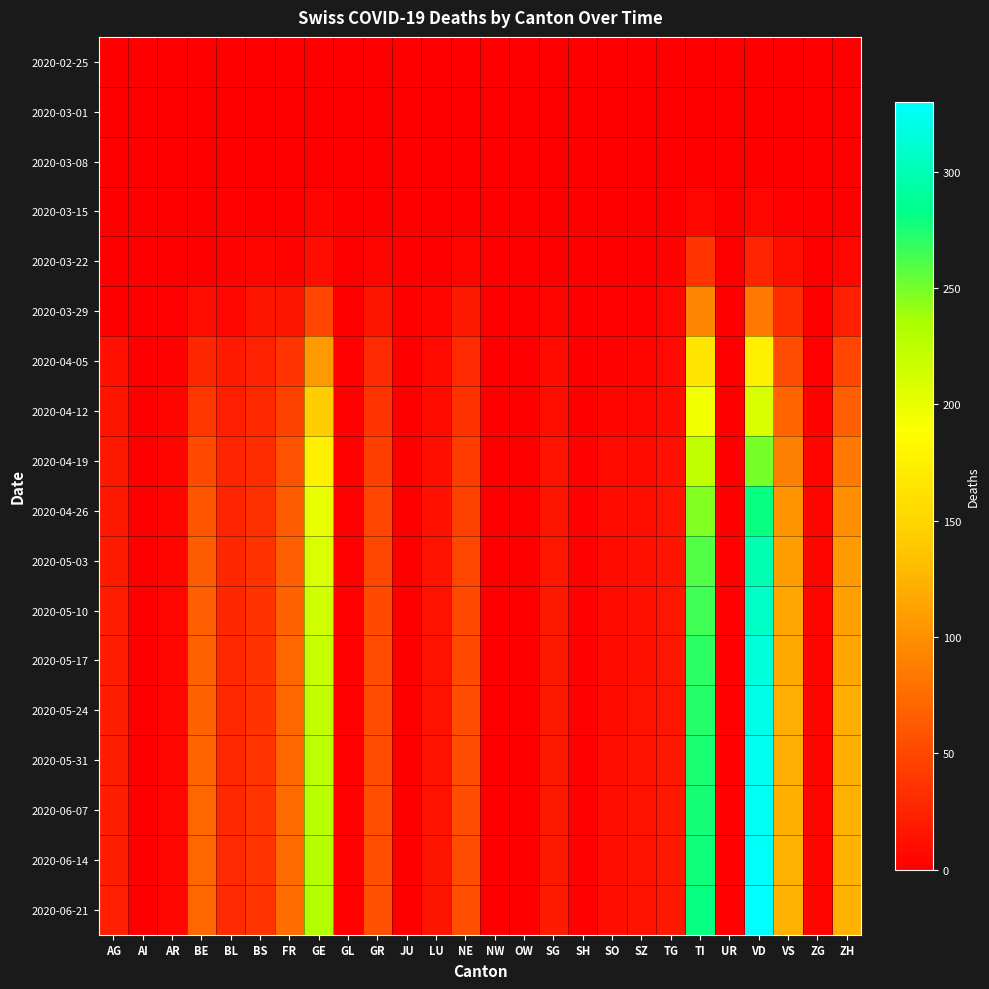

What is the spread (max minus min) of values at NE?

55